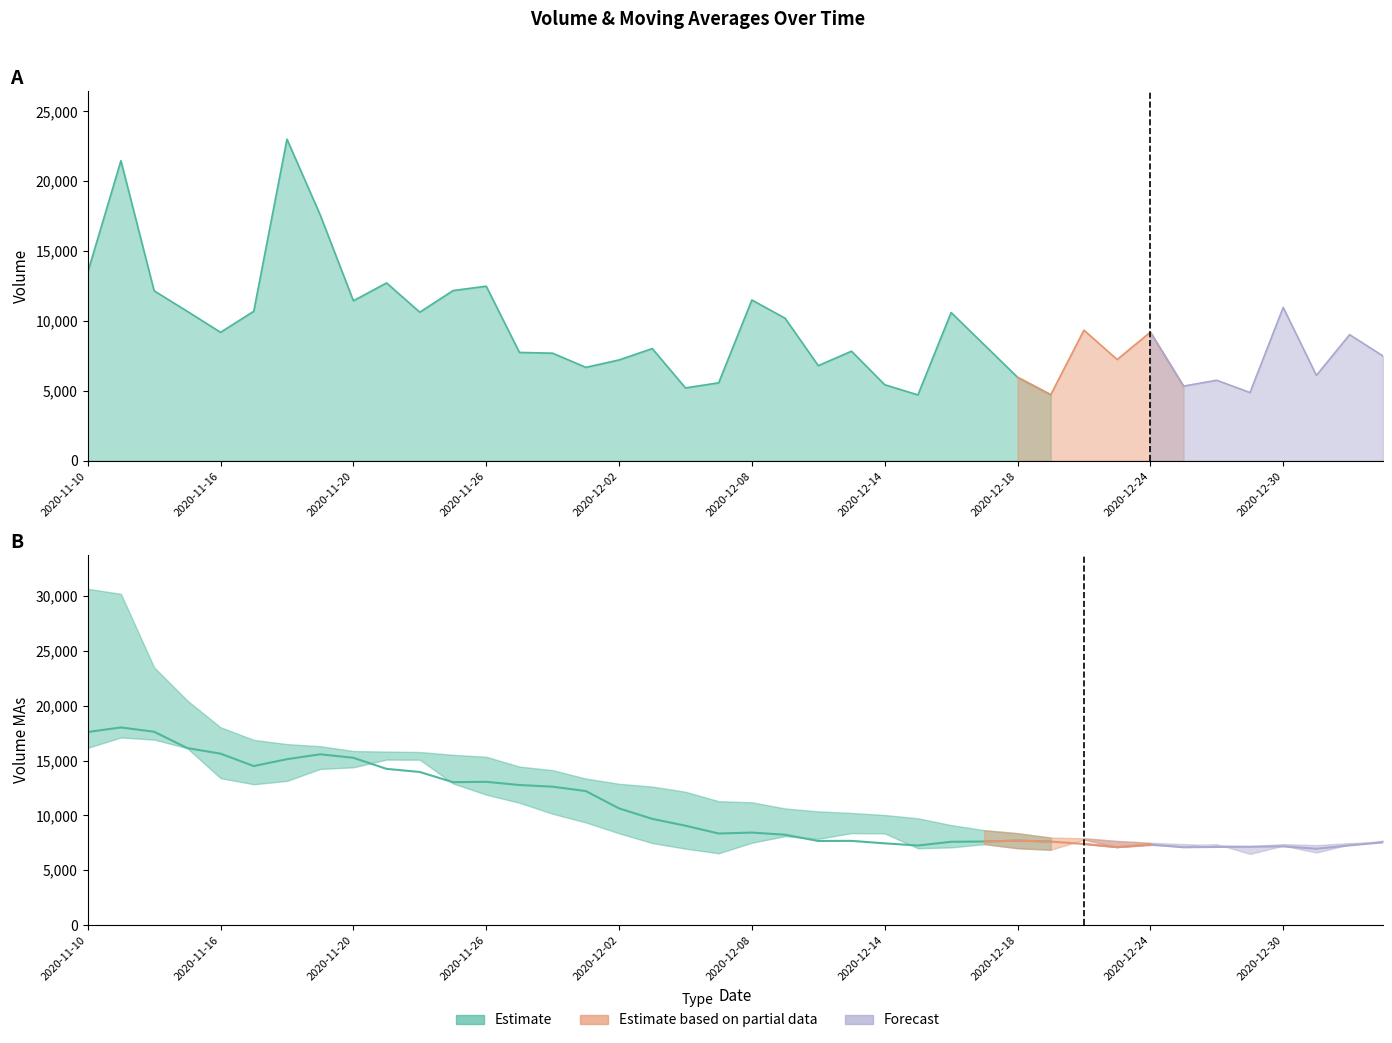

What is the sum of all v_ma10 values?

424527.7